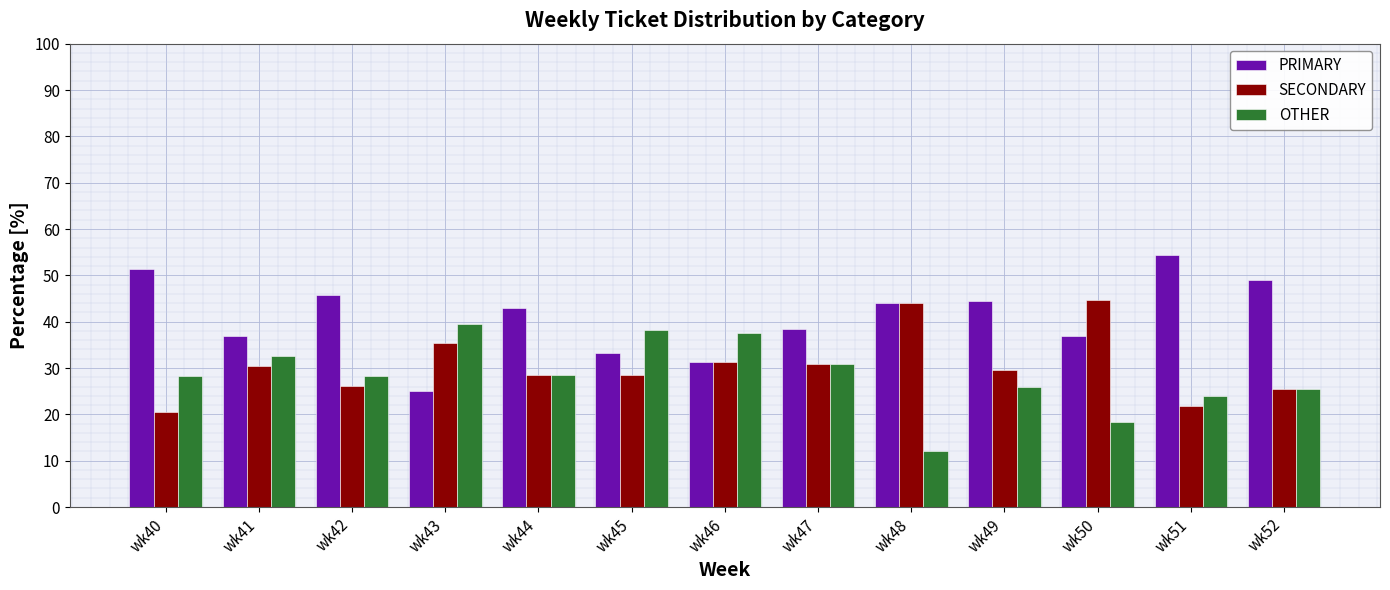

What is the average value of the SECONDARY series?

30.6